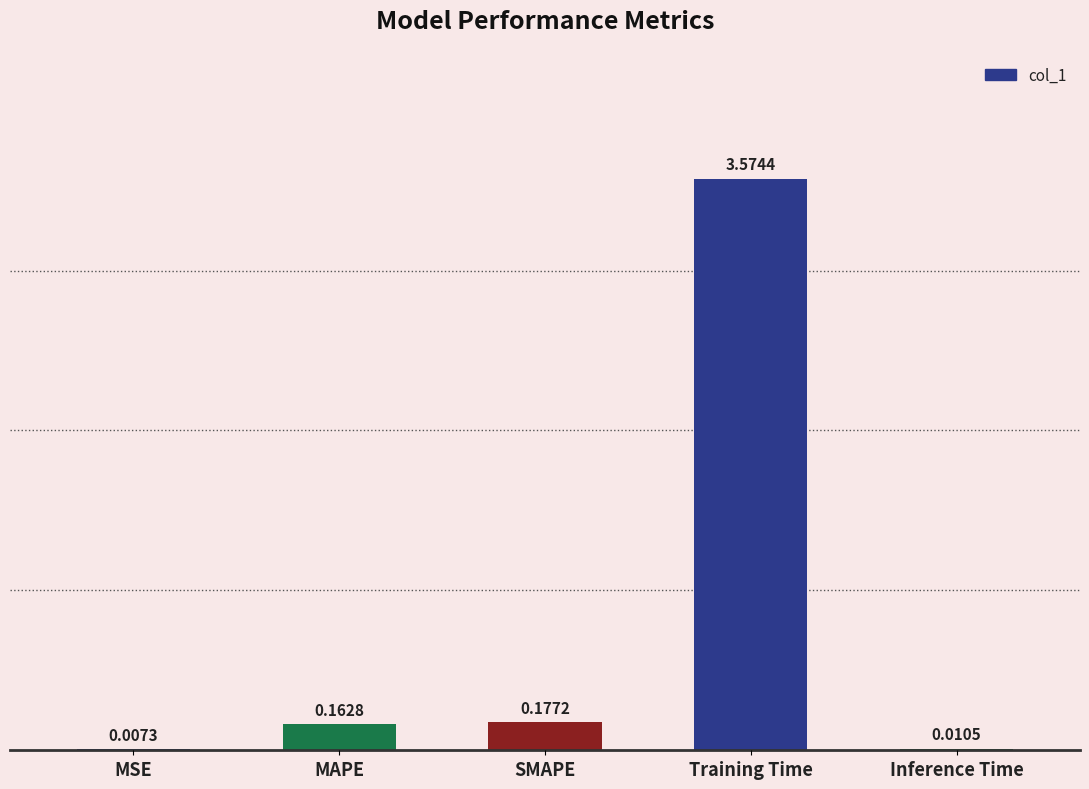

At which label is the value closest to 1?

SMAPE